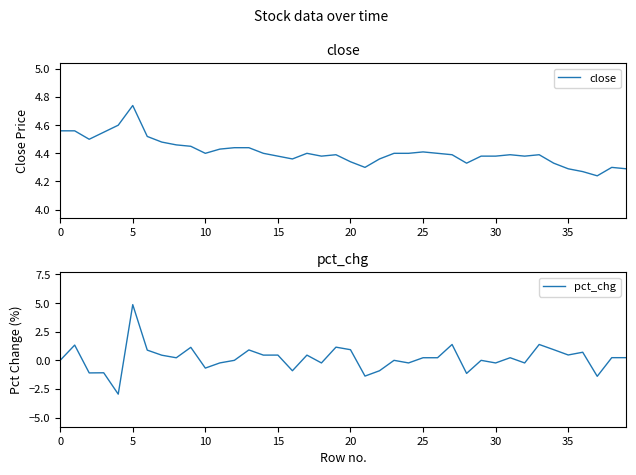

What is the value of the close point at the 7th from the left?

4.5